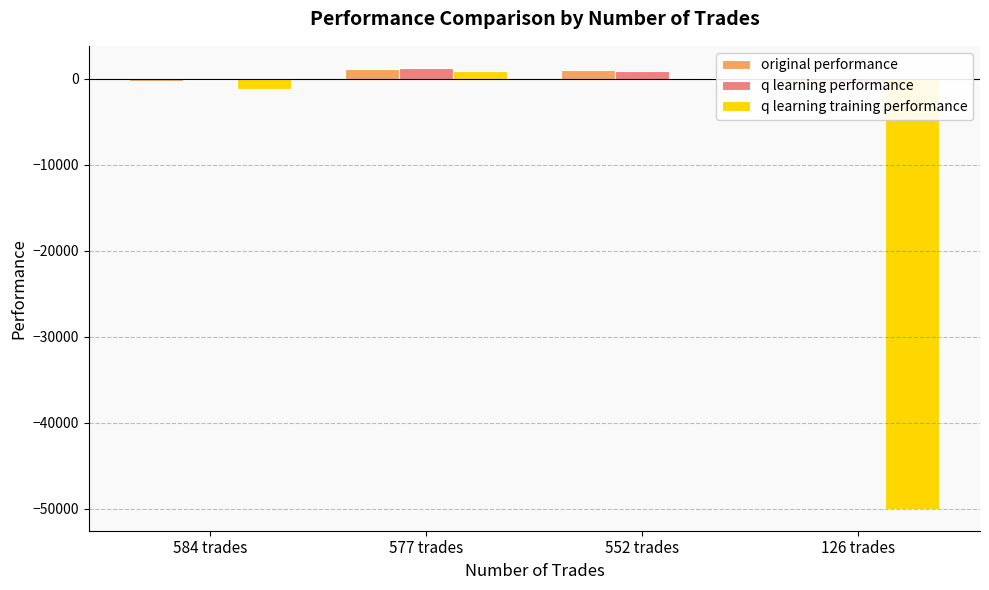

The value of q learning training performance at 552 trades is 32.7. True or false?

False